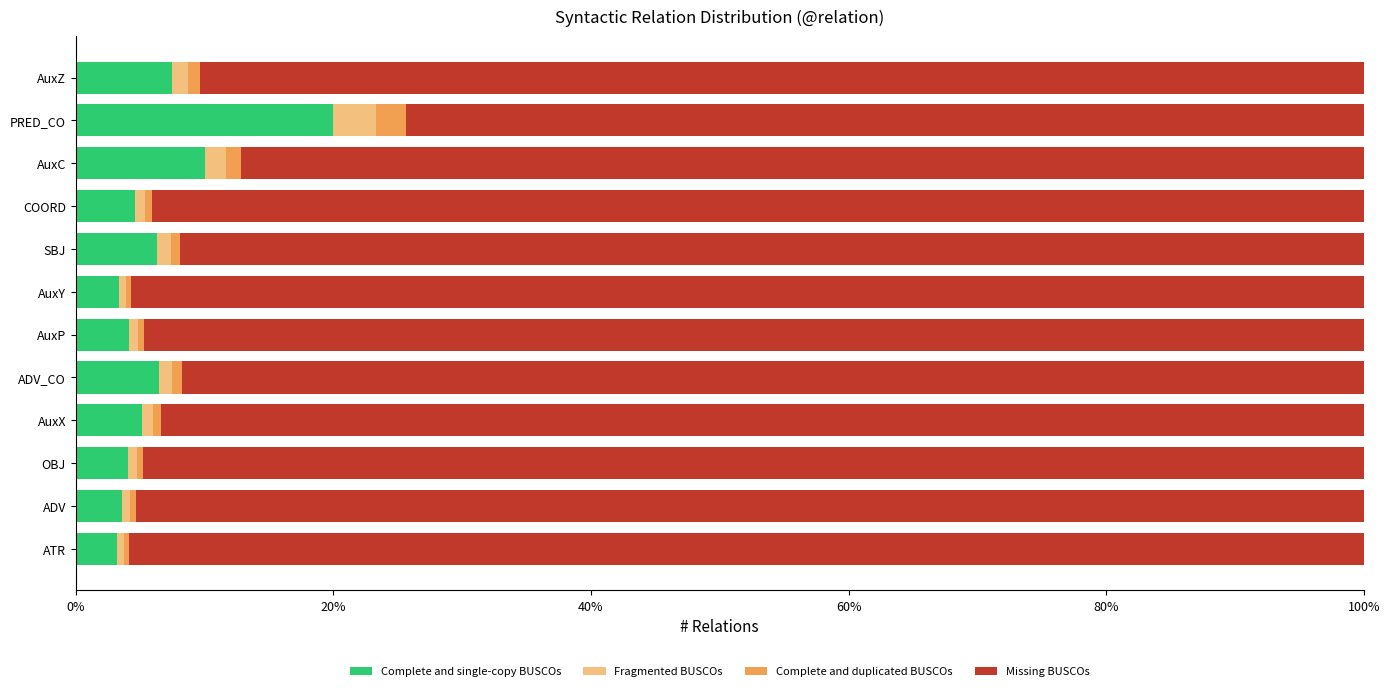

The Complete and single-copy BUSCOs series shows 4.1 at OBJ. True or false?

True